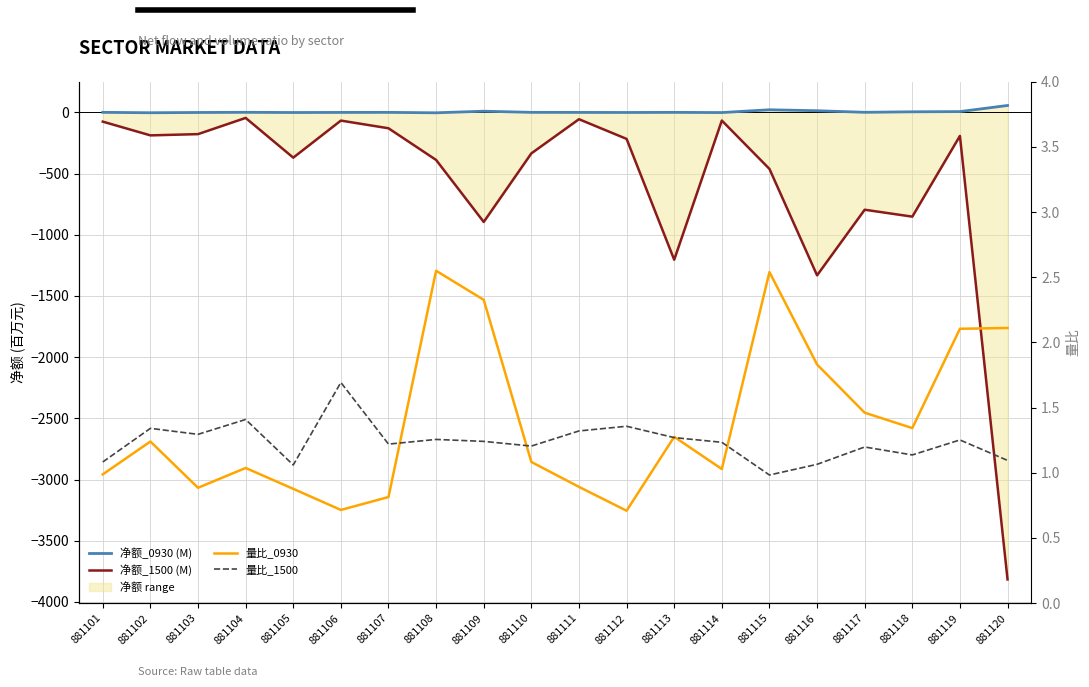

True or false: 量比_1500 and 净额_1500 (M) cross at least once.

False